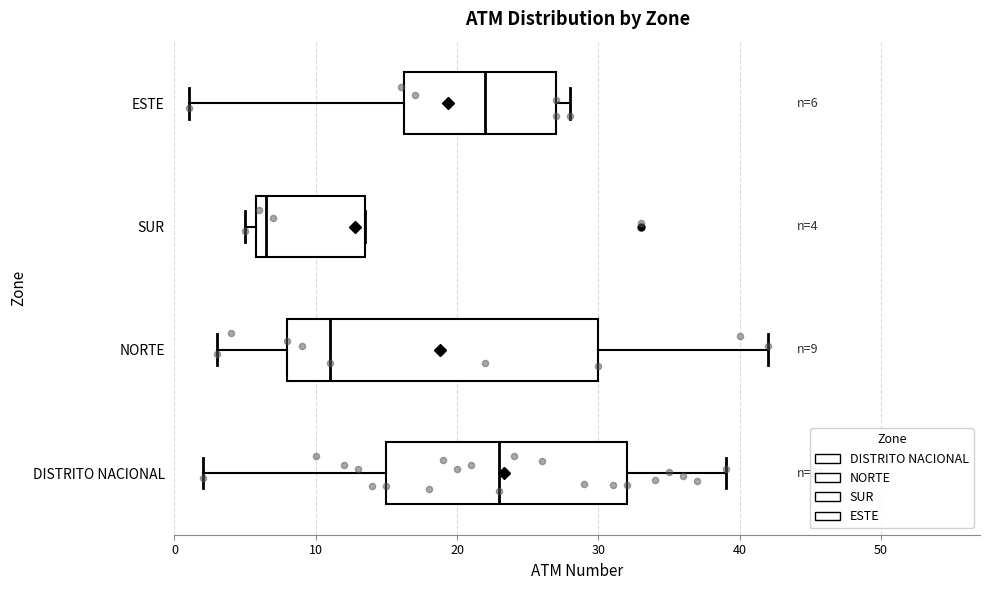

Which box is the widest, from its left edge to its right edge?

NORTE